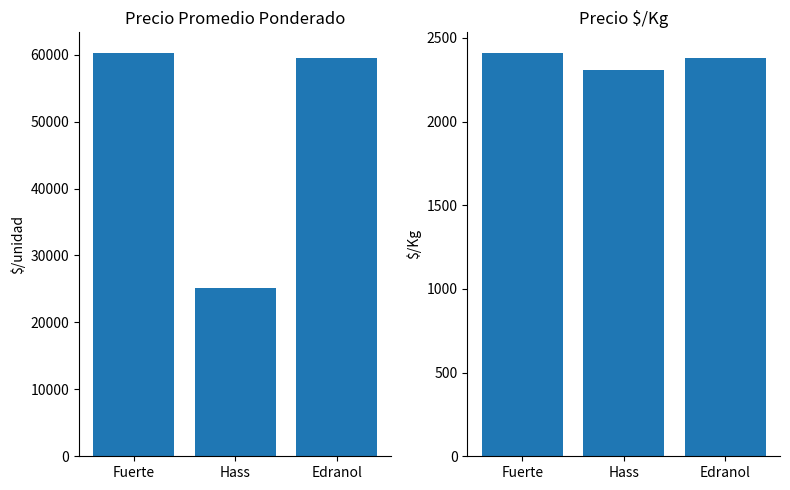

Which series has the largest total across all categories?

Precio promedio ponderado